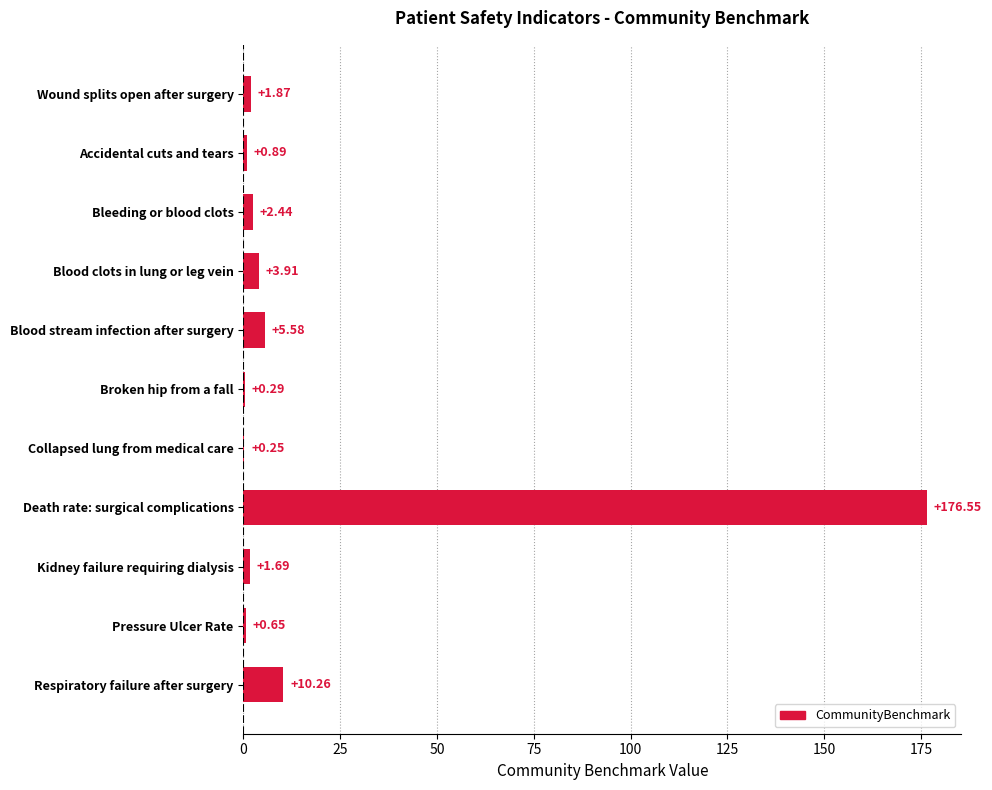

Between Kidney failure requiring dialysis and Blood stream infection after surgery, which is larger?

Blood stream infection after surgery